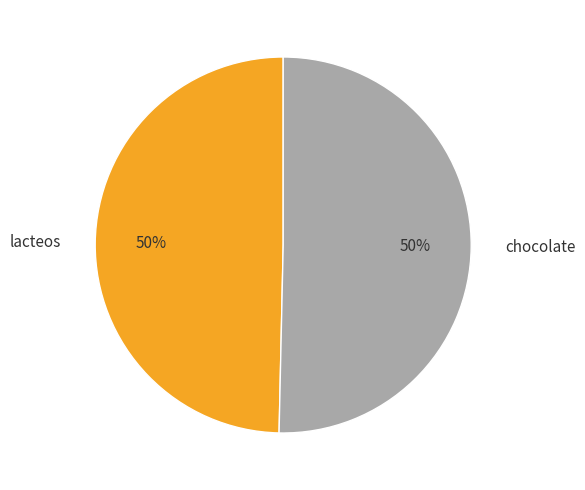

The chocolate slice represents 64% of the pie. True or false?

False